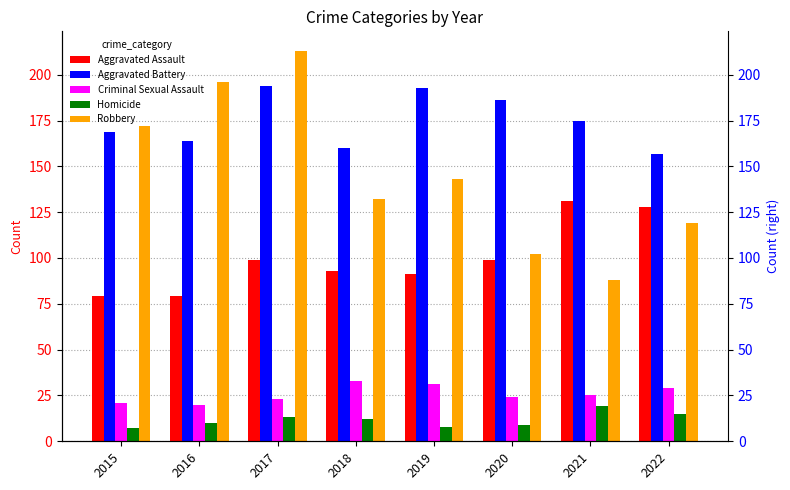

What is the sum of all Homicide values?

93